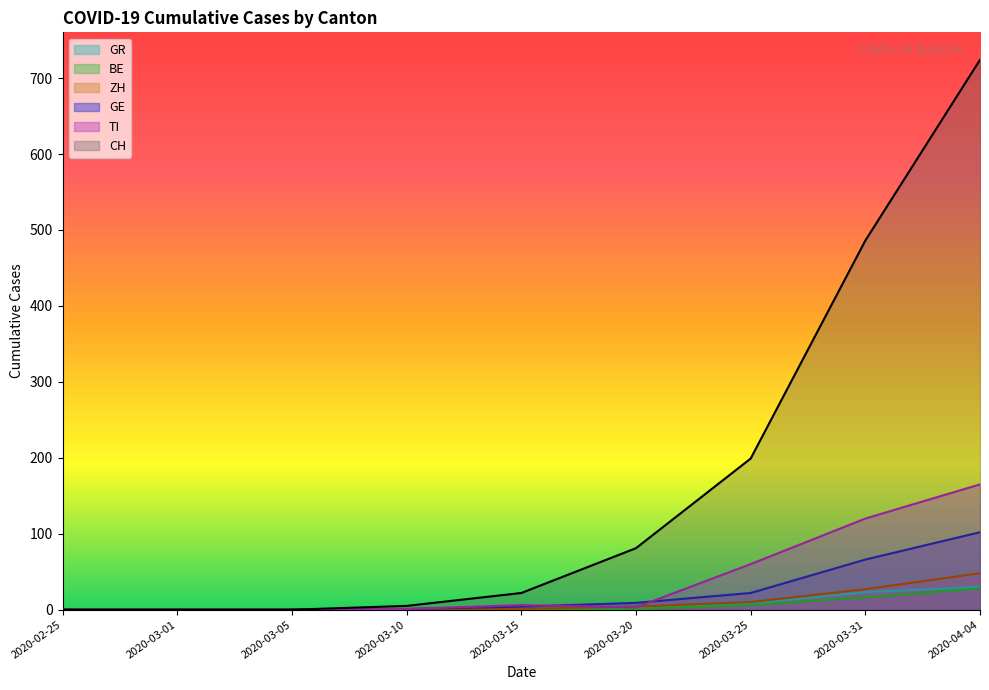

Is it true that ZH equals 1 at 2020-03-15?

True